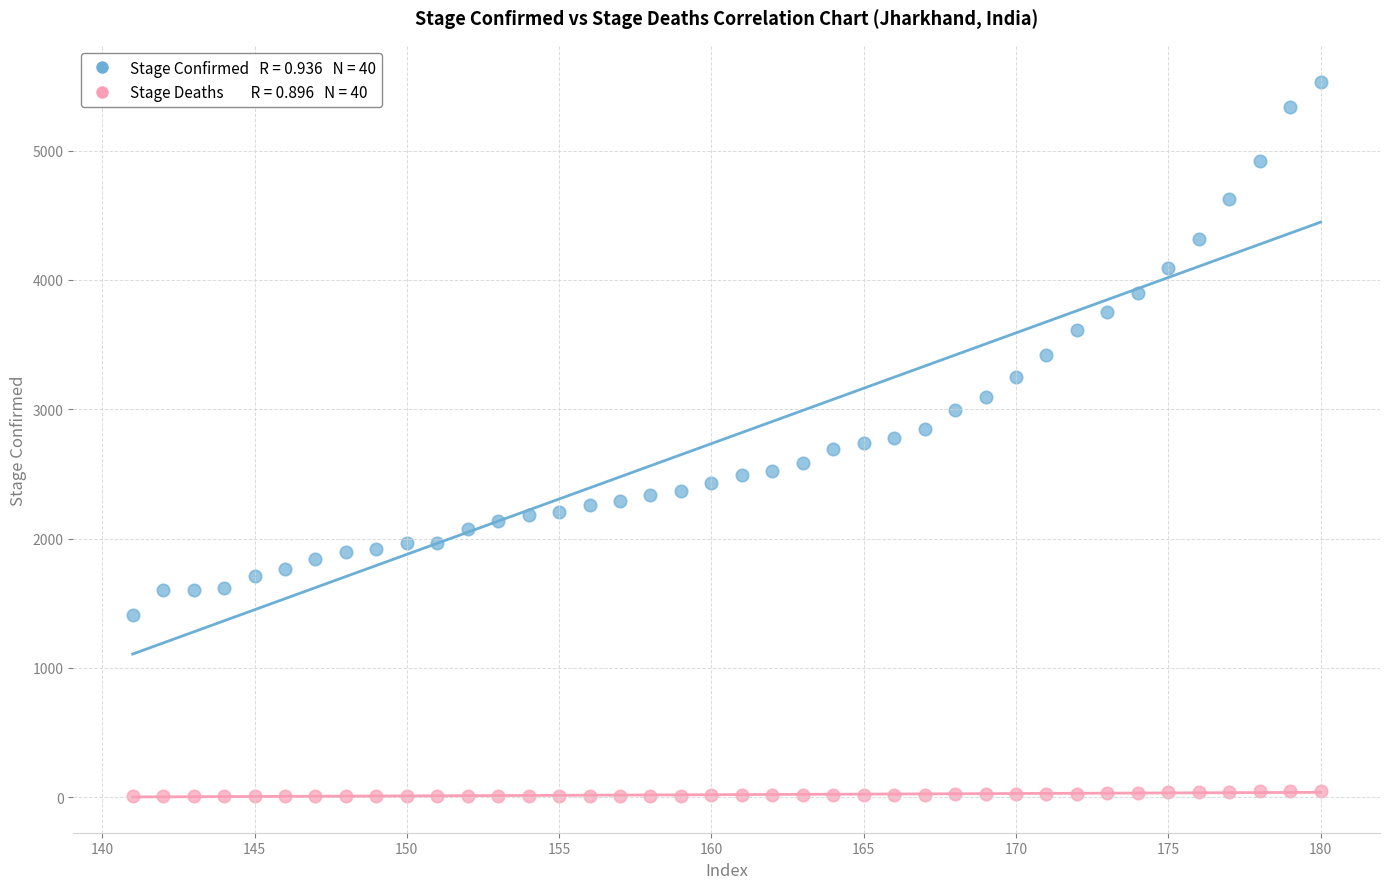

Across all data points, what is the range of X values (max minus min)?

39